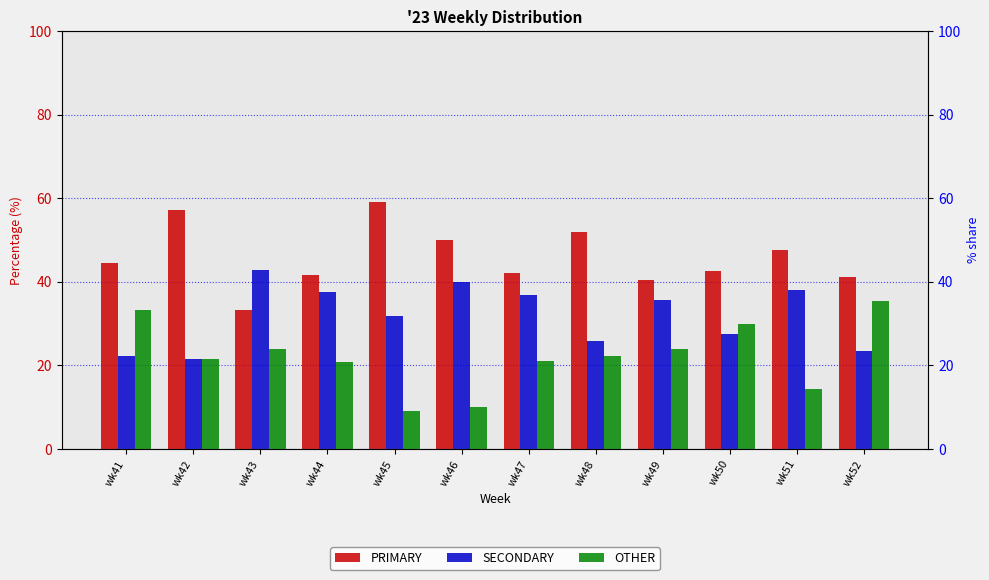

Reading left to right, extract all data points from this chart.

PRIMARY: wk41=44.4	wk42=57.1	wk43=33.3	wk44=41.7	wk45=59.1	wk46=50.0	wk47=42.1	wk48=51.9	wk49=40.5	wk50=42.5	wk51=47.6	wk52=41.2
SECONDARY: wk41=22.2	wk42=21.4	wk43=42.9	wk44=37.5	wk45=31.8	wk46=40.0	wk47=36.8	wk48=25.9	wk49=35.7	wk50=27.5	wk51=38.1	wk52=23.5
OTHER: wk41=33.3	wk42=21.4	wk43=23.8	wk44=20.8	wk45=9.1	wk46=10.0	wk47=21.1	wk48=22.2	wk49=23.8	wk50=30.0	wk51=14.3	wk52=35.3